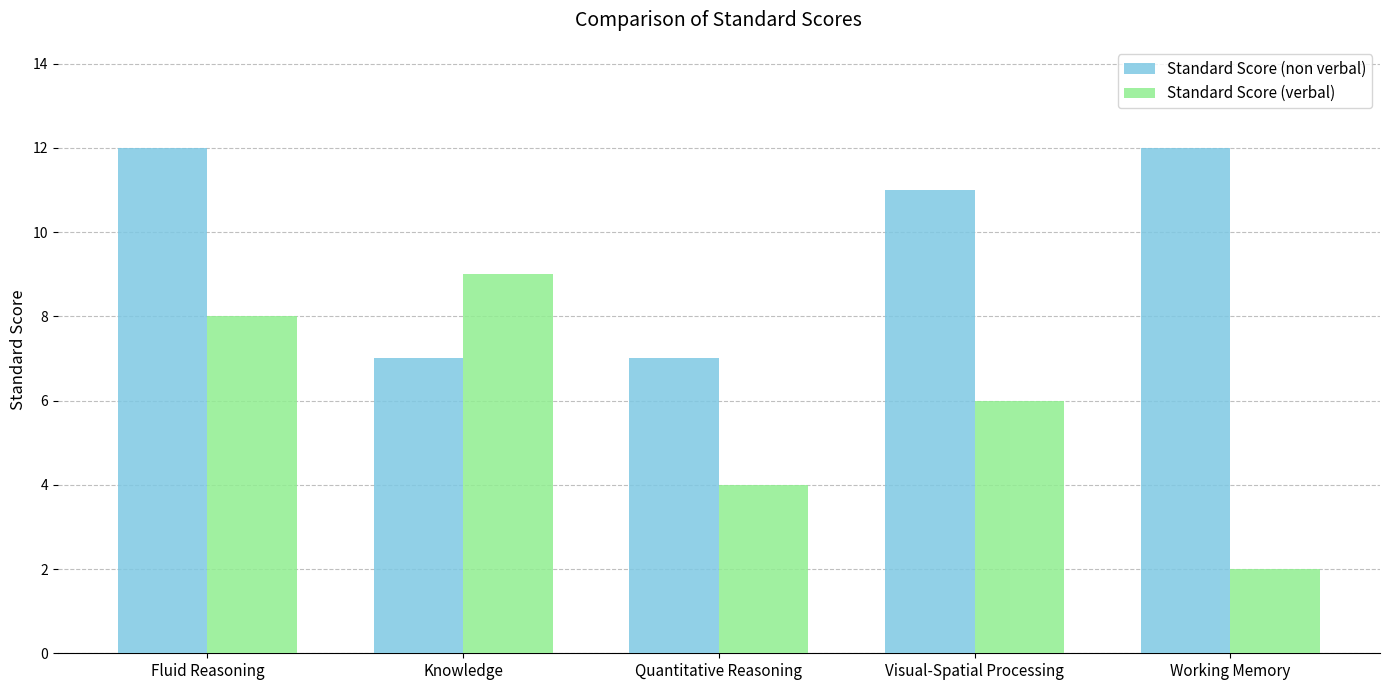

Which series has the largest total across all categories?

Standard Score (non verbal)